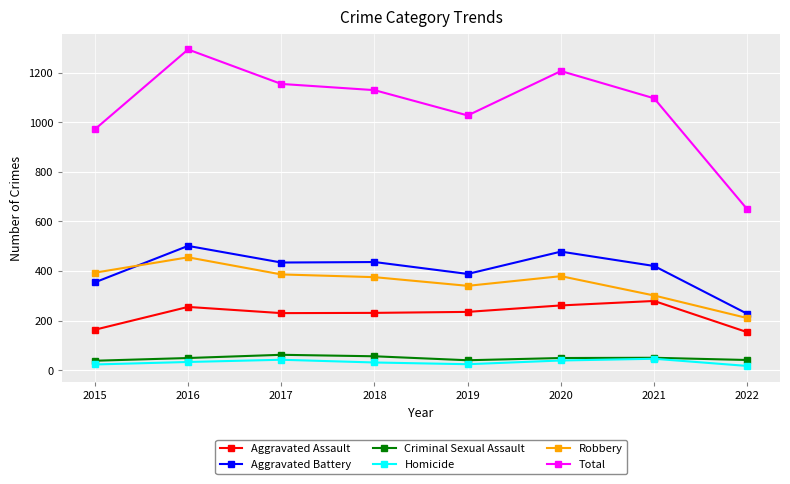

True or false: Aggravated Assault and Aggravated Battery intersect in this chart.

False